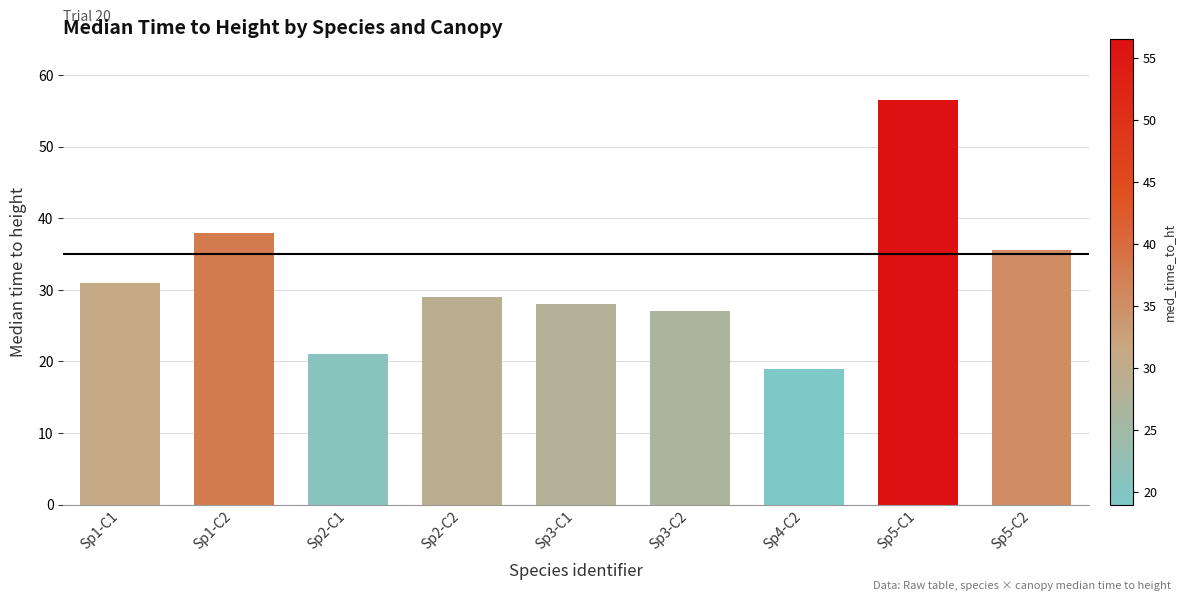

How many series are shown in this chart?

1